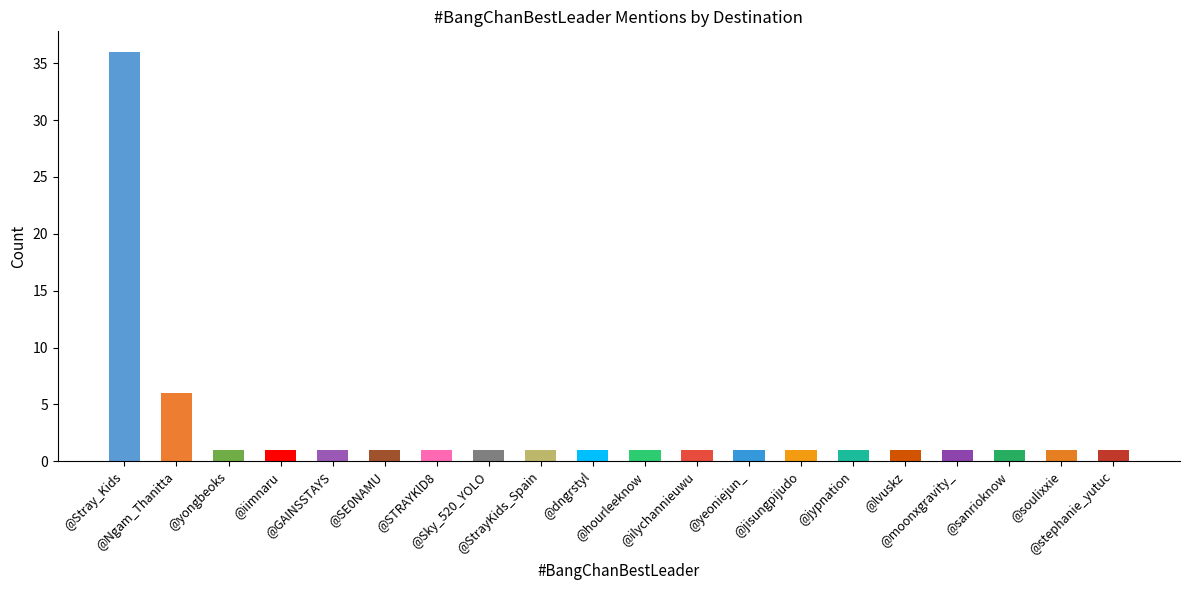

What is the difference between the maximum and second lowest values?

35